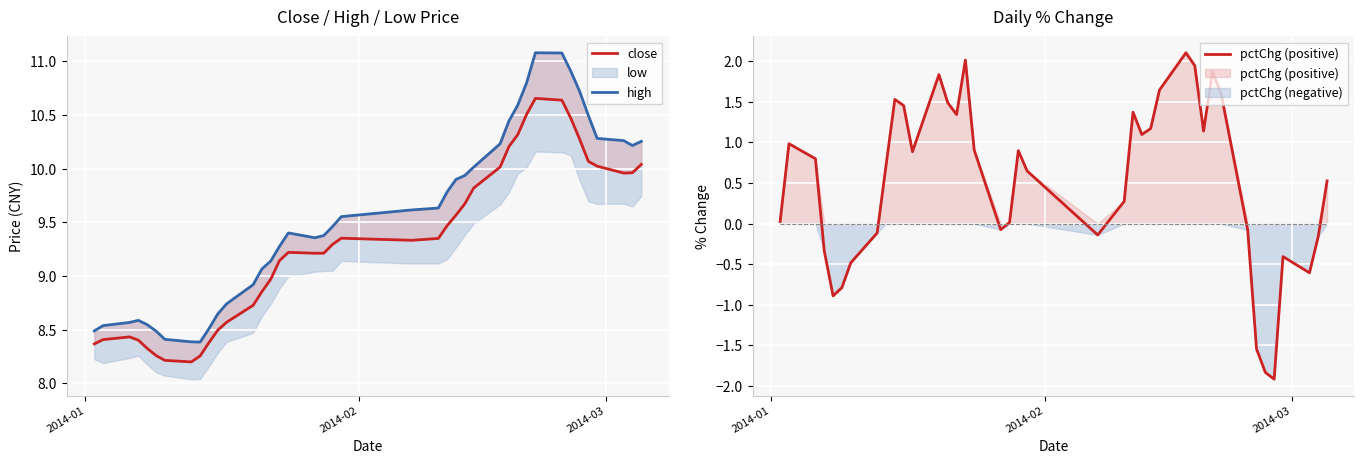

How many data points in pctChg (positive) are less than 0?

14